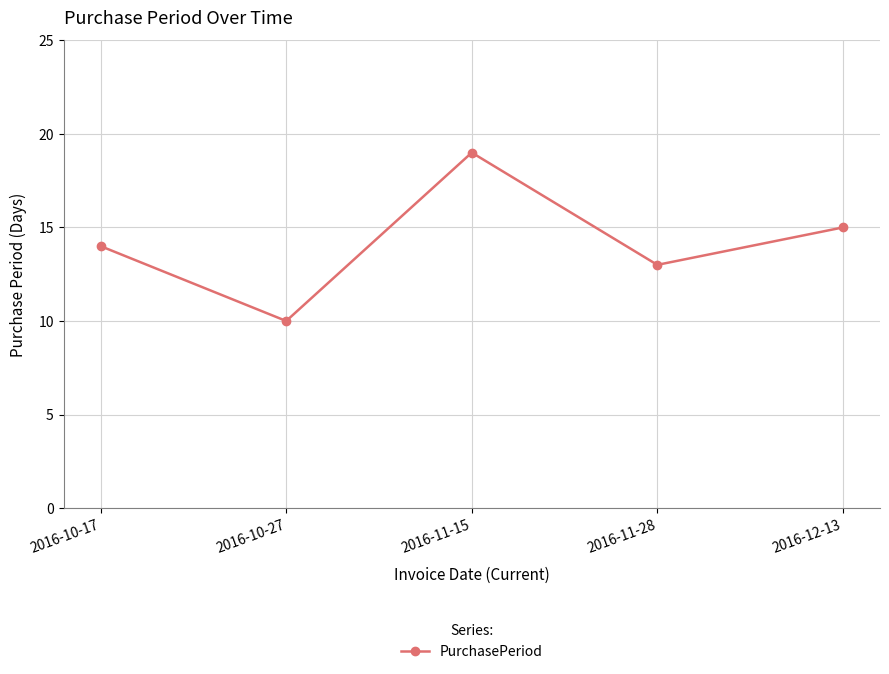

How many data points does each series have?

5